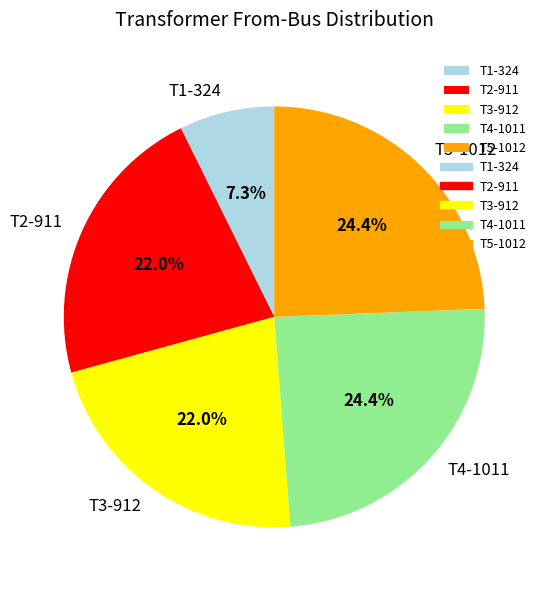

What is the smallest slice in the pie chart?

T1-324